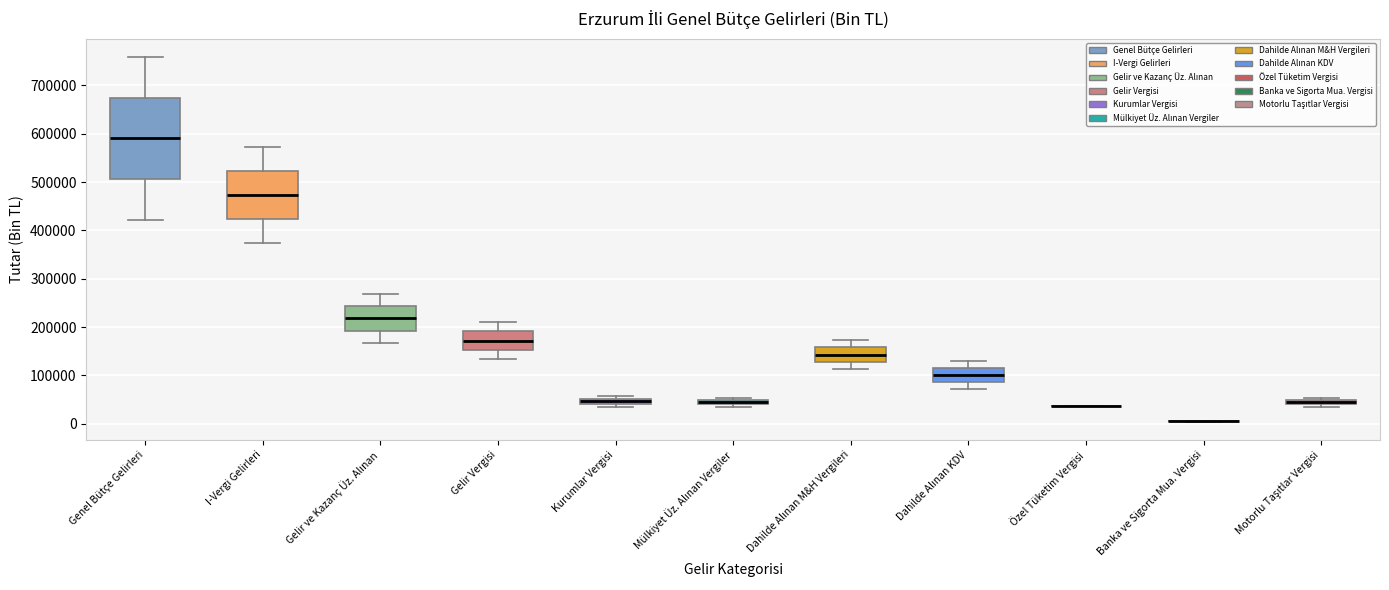

Where is the upper edge of the box for Mülkiyet Üz. Alınan Vergiler on the y-axis? The values are not printed on the chart, so give them approximately, as read against the axis.

50000